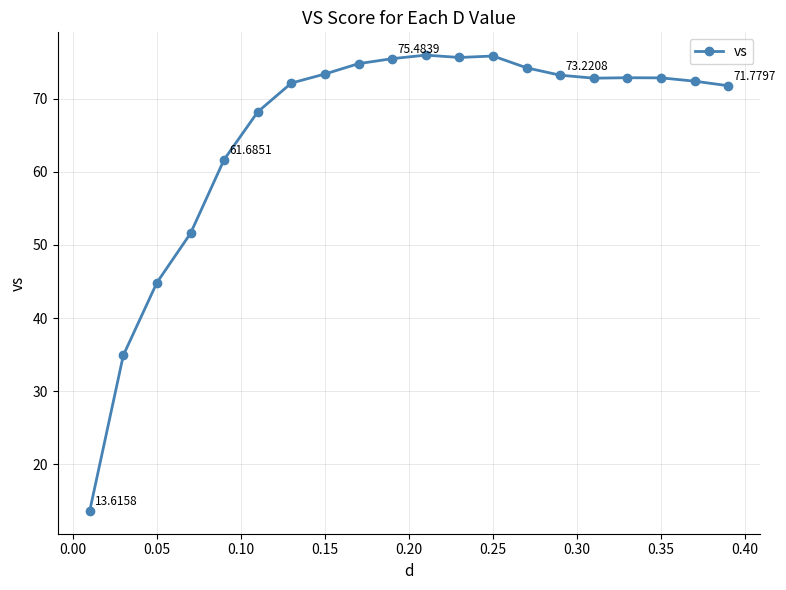

What is the sum of all values?

1308.3